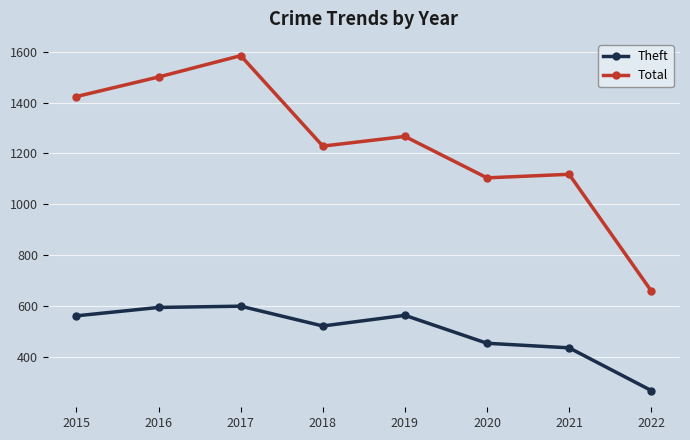

How many values in the Total series are below 1267?

4